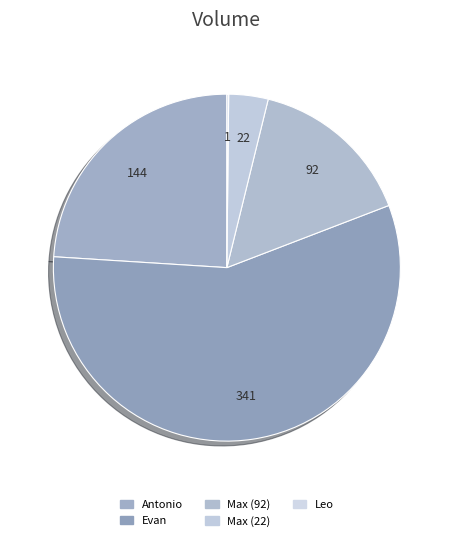

To the nearest percent, what is the difference between the Antonio and Leo slice percentages?

24%